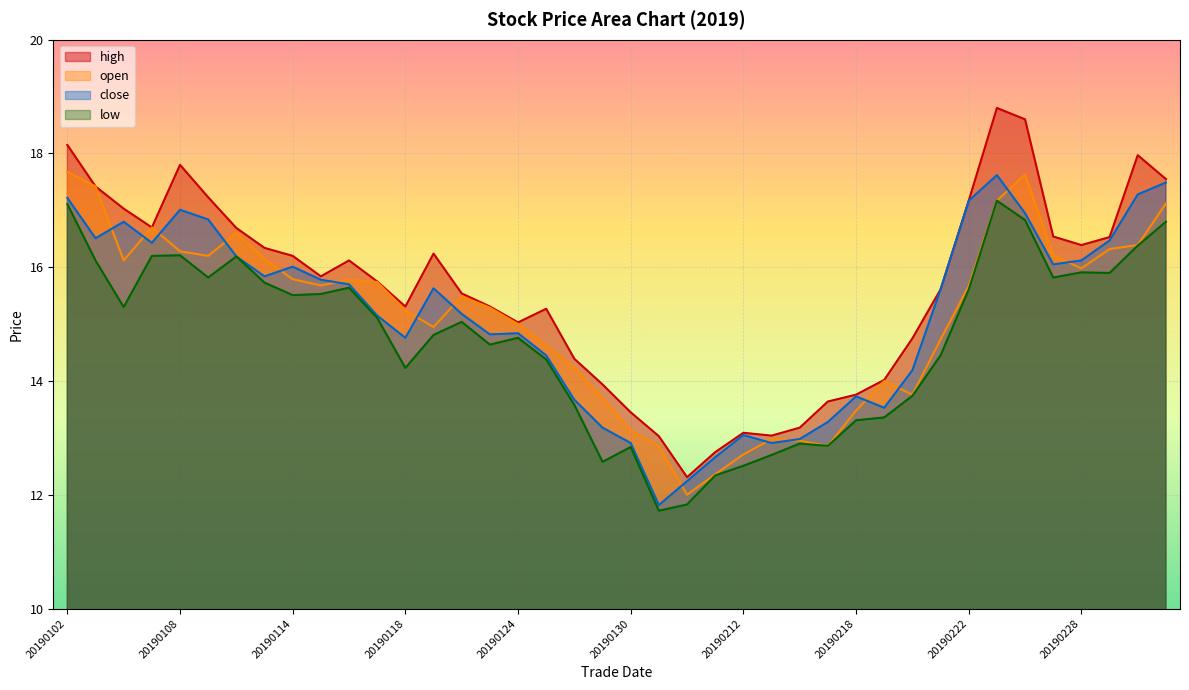

Rank the series at 20190128 from highest to lowest value.

high, open, close, low